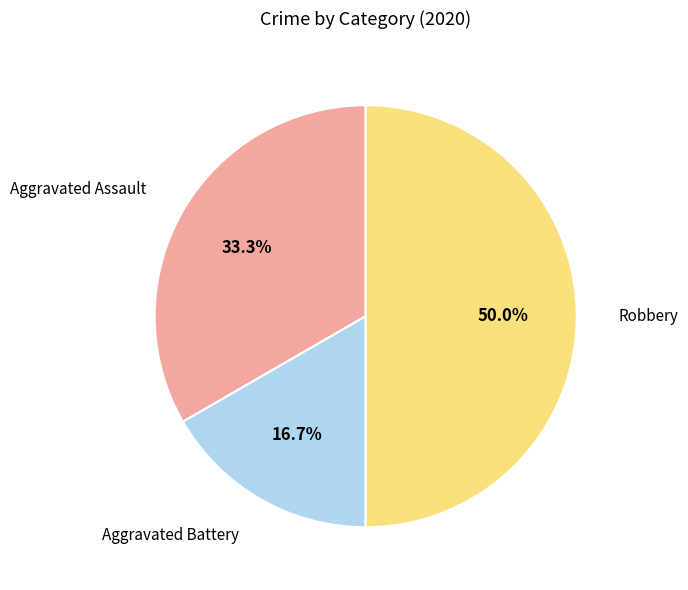

Approximately how many times larger is the value at Aggravated Assault compared to Aggravated Battery?

2.0